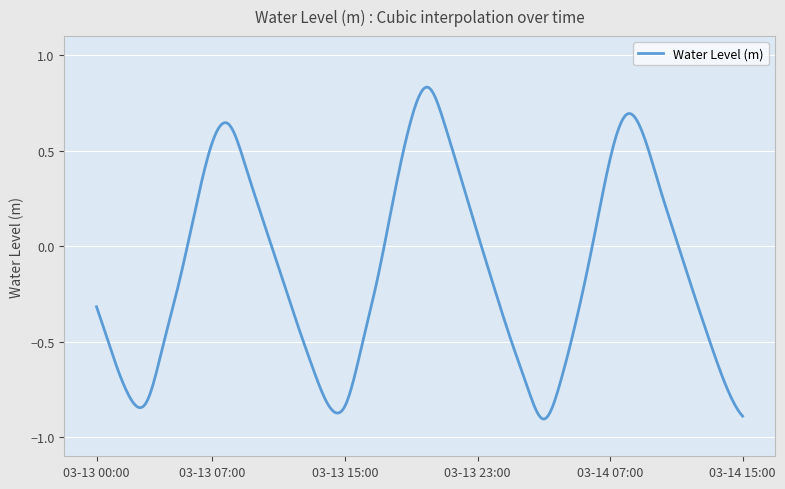

What is the difference between the maximum and minimum values?

1.7